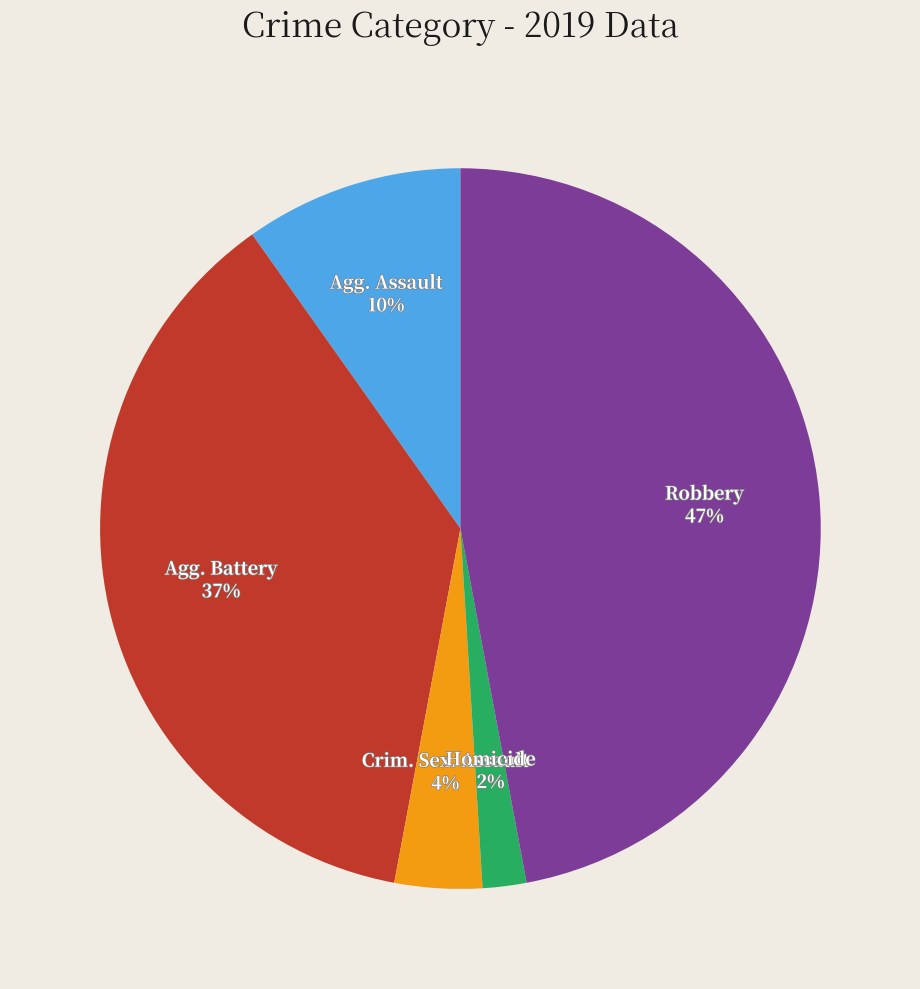

Does Robbery represent more than half of the total?

No